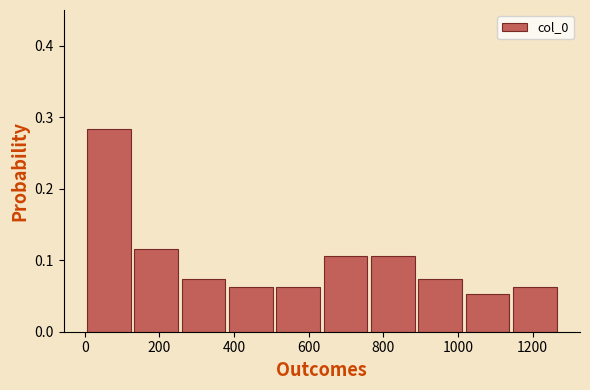

Over which range of the x-axis is the bar tallest?

0 to 120